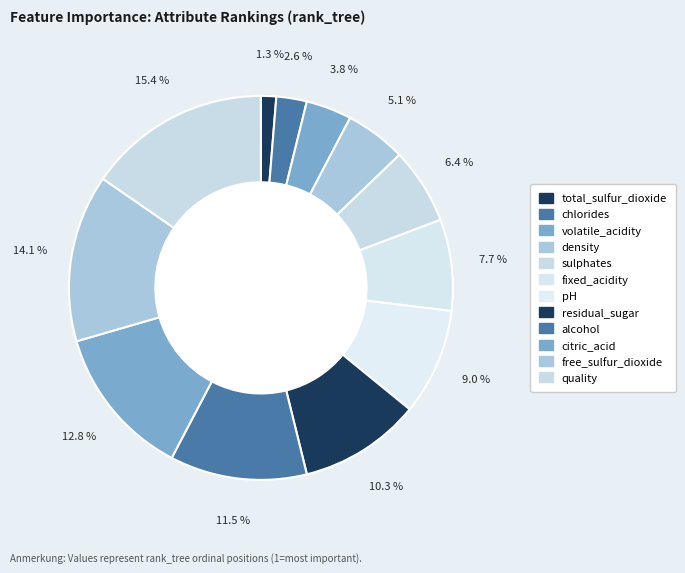

Count the number of slices in the pie.

12